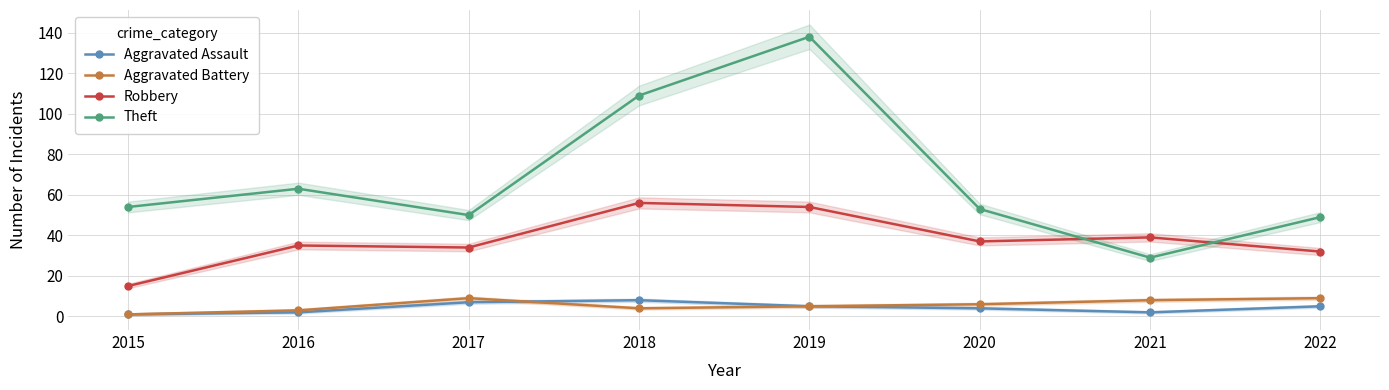

Where is Aggravated Battery nearest to the value 5?

2019